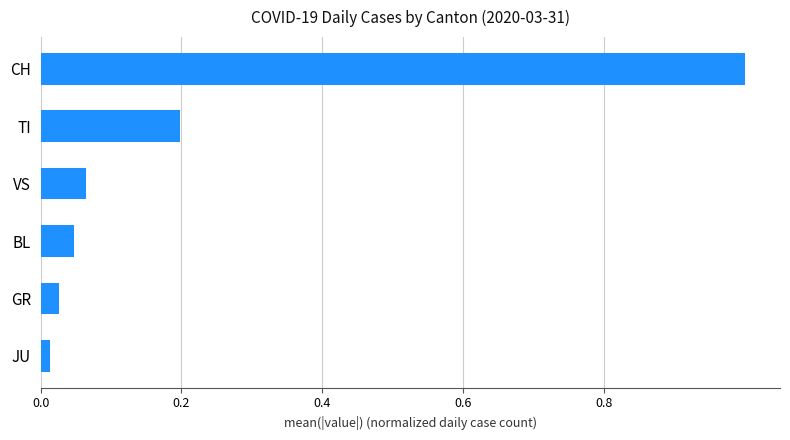

Rank the categories by value from lowest to highest.

JU, GR, BL, VS, TI, CH